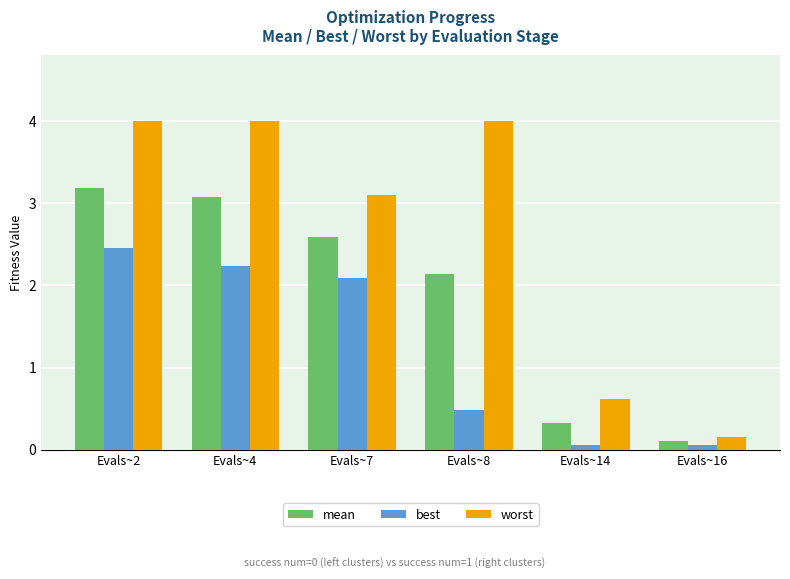

What is the value of the mean bar at the 3rd from the left?

2.6